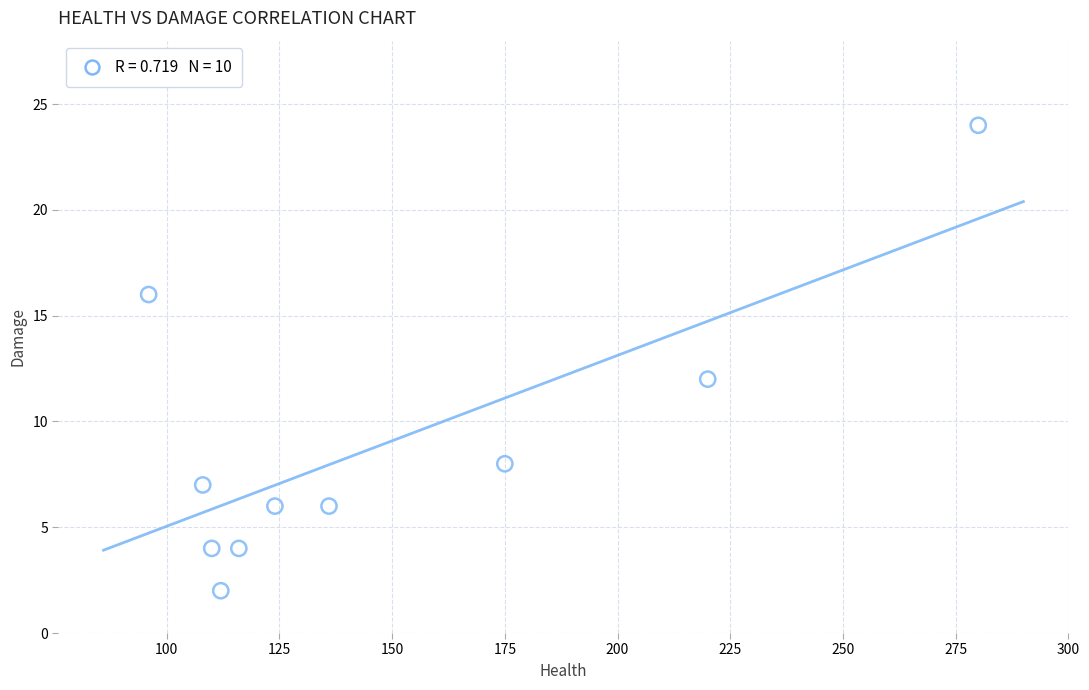

What Y value in the scatter plot is closest to 13?

12